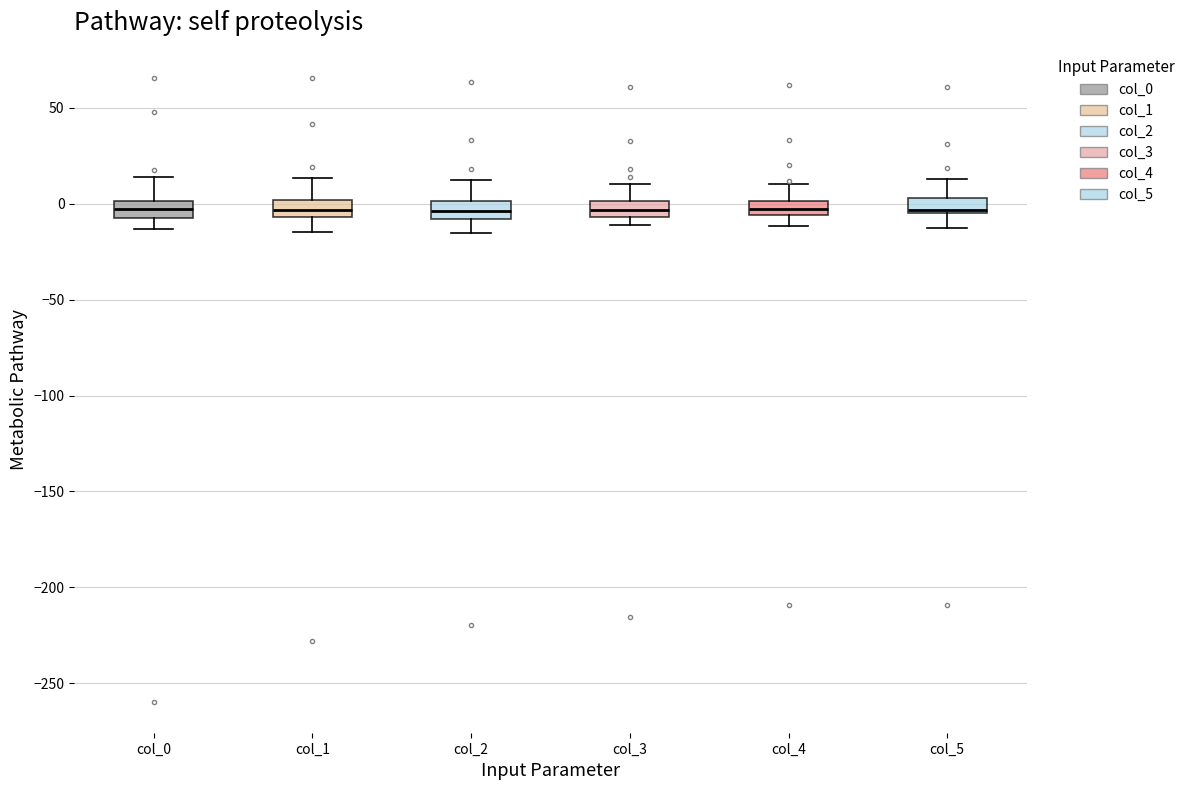

Where is the lower edge of the box for col_4 on the y-axis? The values are not printed on the chart, so give them approximately, as read against the axis.

-5